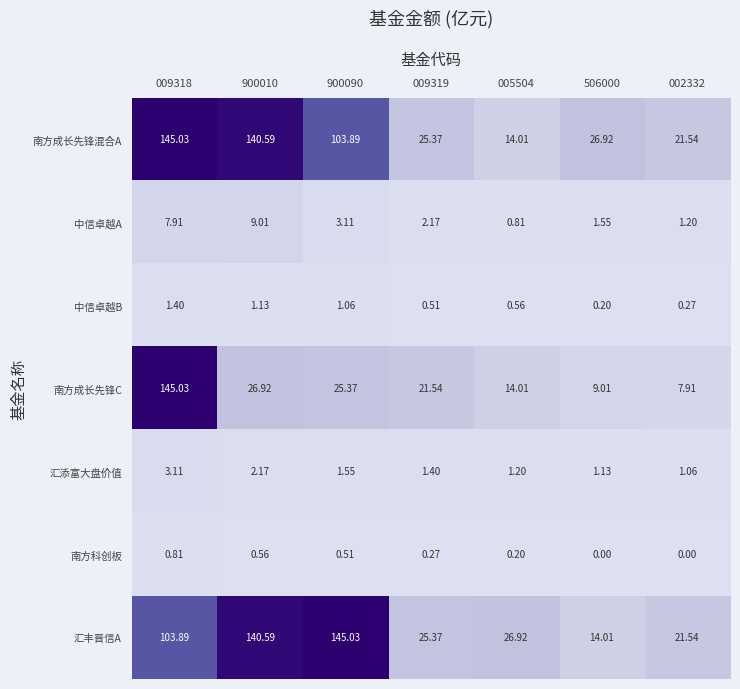

Rank the series at 900090 from lowest to highest value.

南方科创板, 中信卓越B, 汇添富大盘价值, 中信卓越A, 南方成长先锋C, 南方成长先锋混合A, 汇丰晋信A